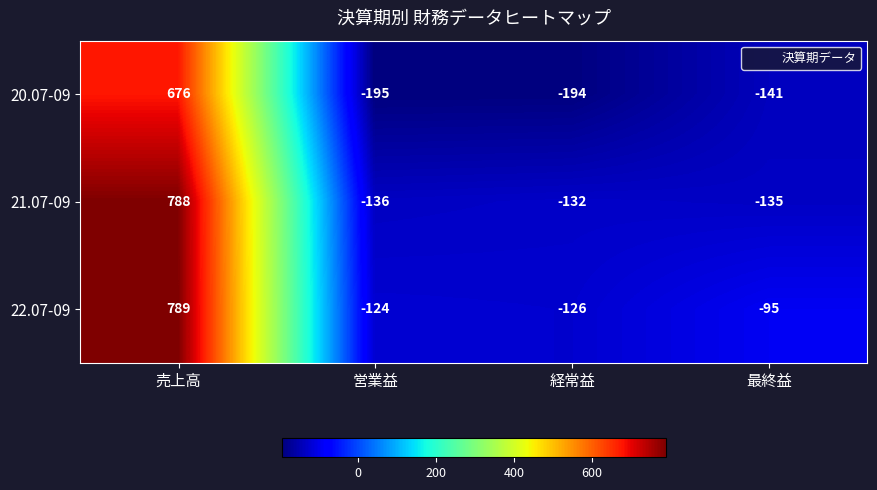

At which label does 22.07-09 first exceed -95?

売上高